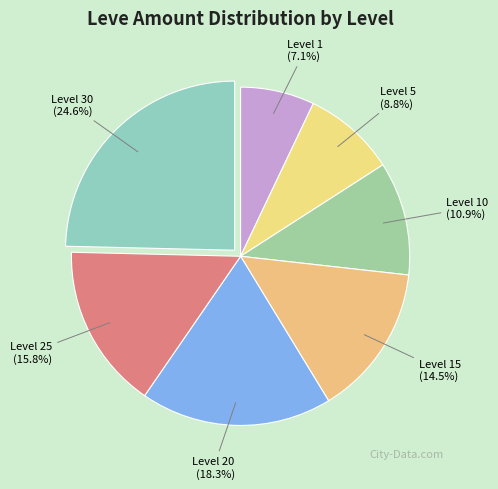

To the nearest percent, what portion does Level 1 represent?

7%